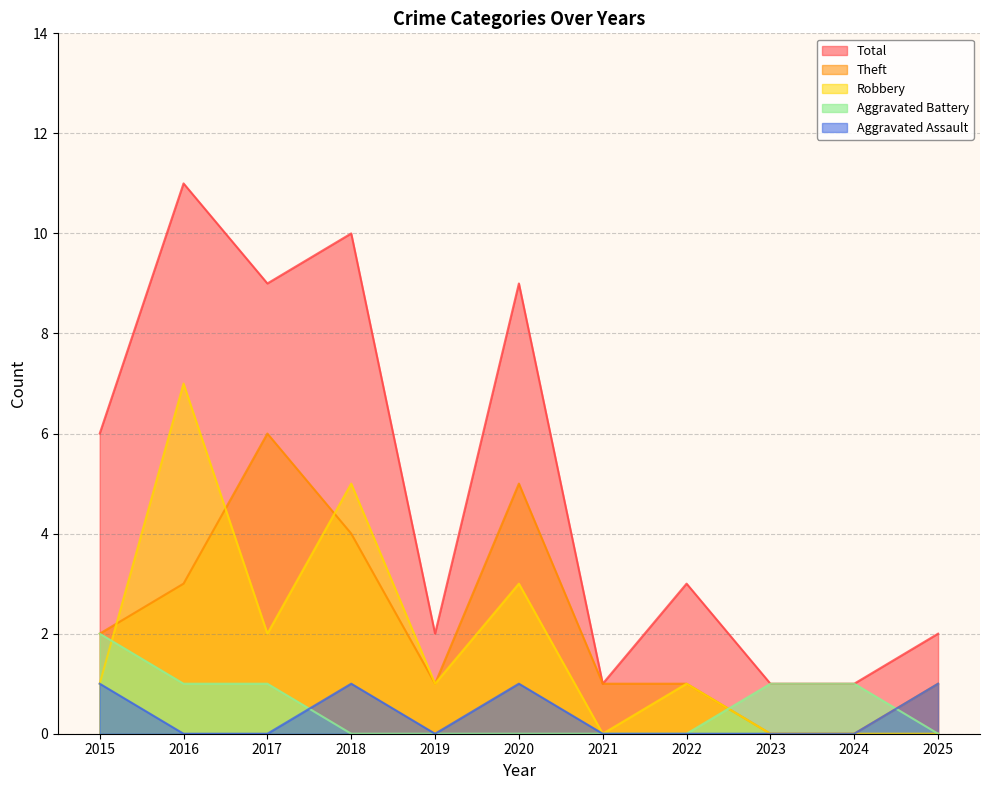

True or false: Total has a value of 3 at 2015.

False